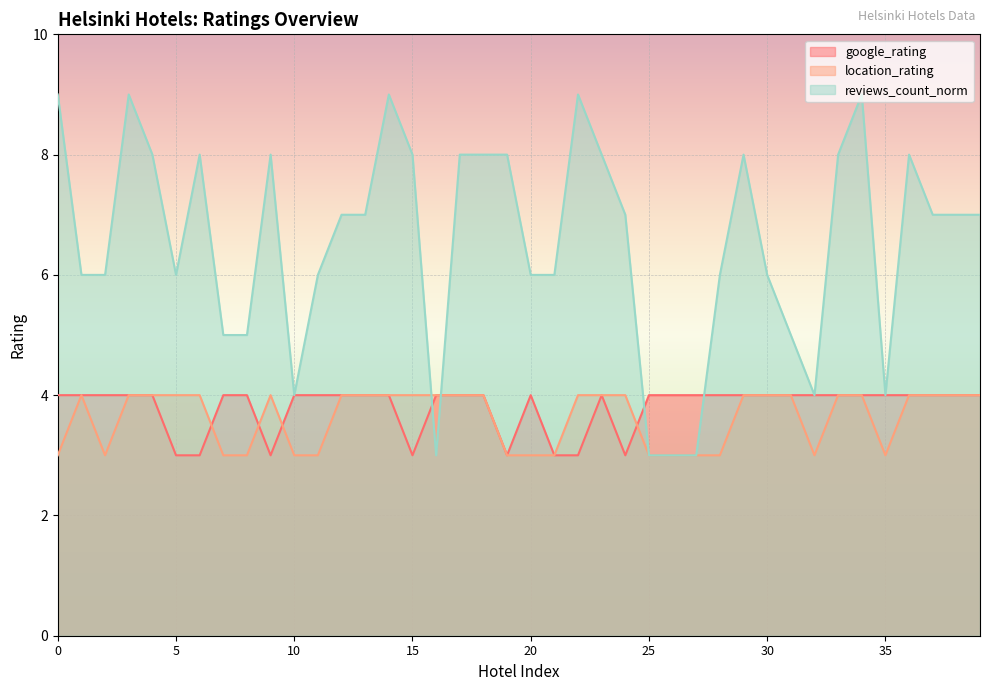

Reading right to left, extract all data points from this chart.

google_rating: 4	4	4	4	4	4	4	4	4	4	4	4	4	4	4	3	4	3	3	4	3	4	4	4	3	4	4	4	4	4	3	4	4	3	3	4	4	4	4	4
location_rating: 4	4	4	4	3	4	4	3	4	4	4	3	3	3	3	4	4	4	3	3	3	4	4	4	4	4	4	4	3	3	4	3	3	4	4	4	4	3	4	3
reviews_count_norm: 7	7	7	8	4	9	8	4	5	6	8	6	3	3	3	7	8	9	6	6	8	8	8	3	8	9	7	7	6	4	8	5	5	8	6	8	9	6	6	9